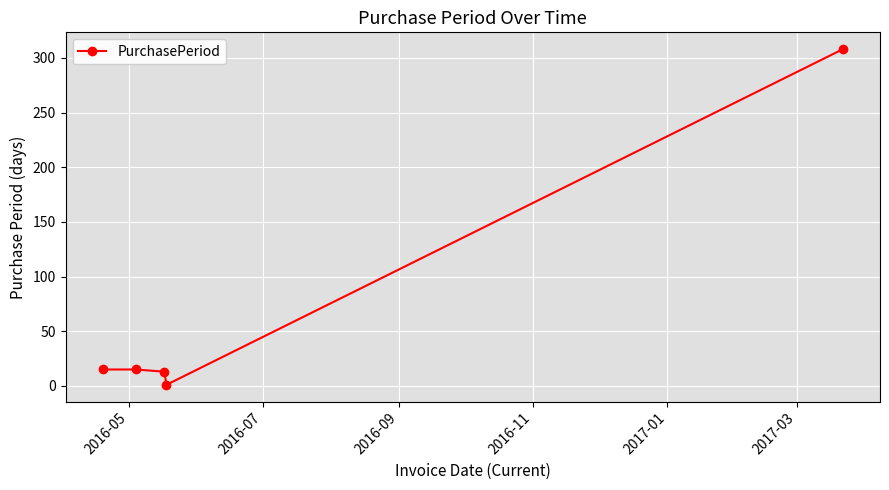

What is the minimum value shown in the chart?

1